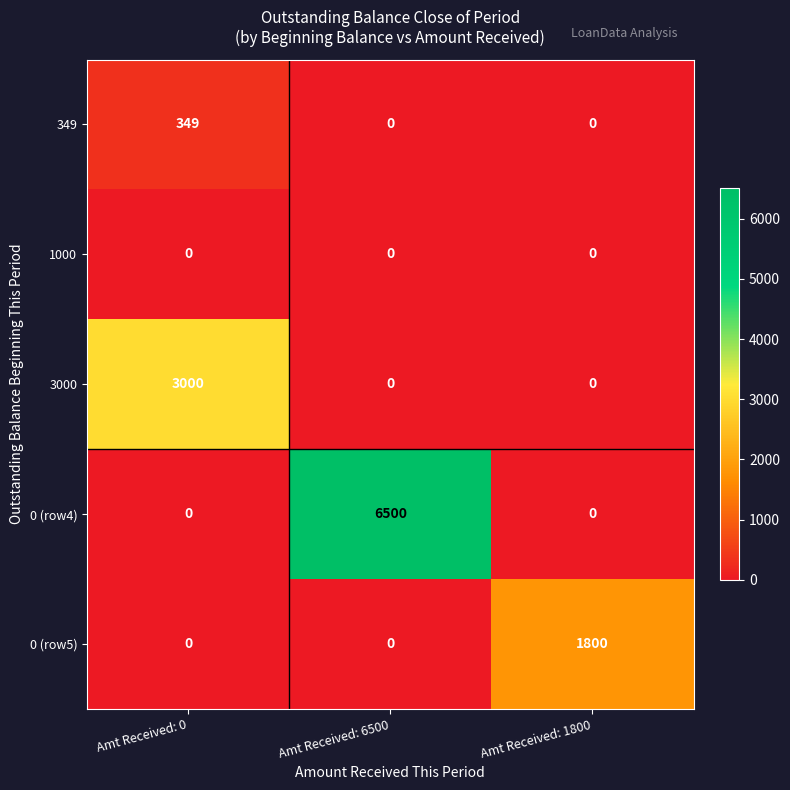

What is the total value across all series at Amt Received: 1800?

1800